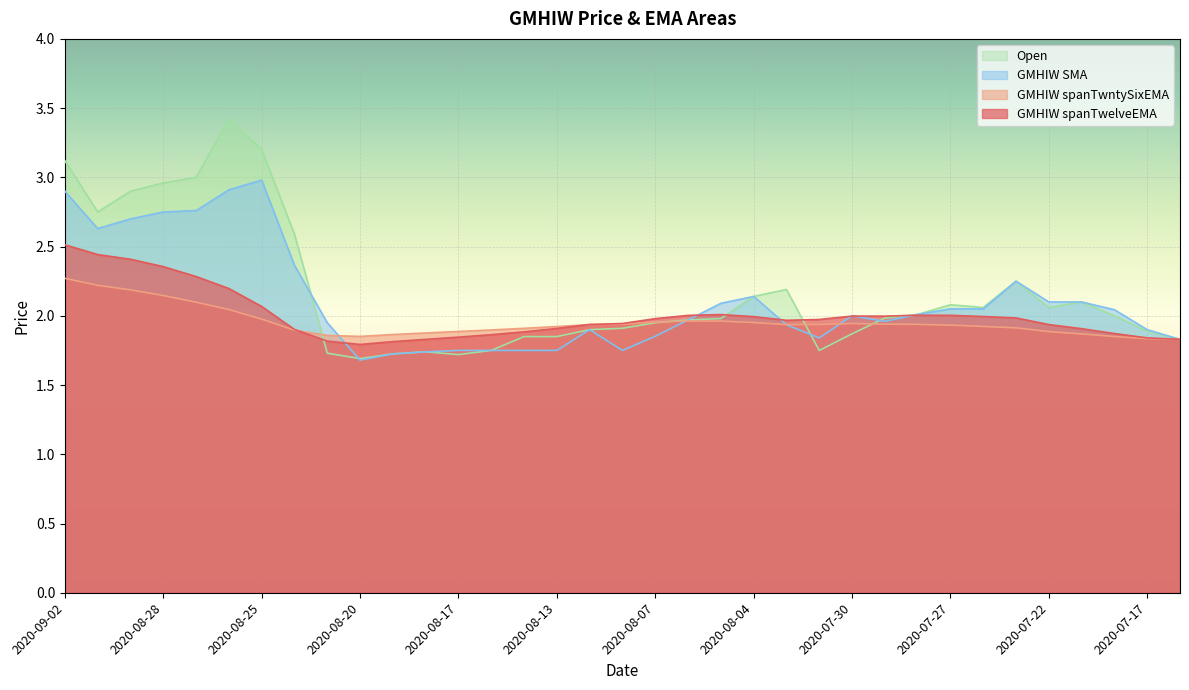

Rank the series by their maximum value, from highest to lowest.

Open, GMHIW SMA, GMHIW spanTwelveEMA, GMHIW spanTwntySixEMA